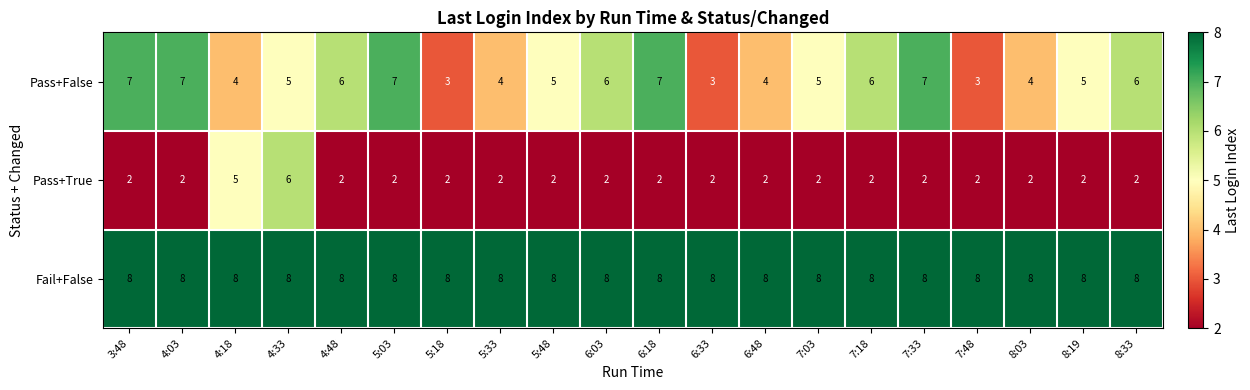

Is it true that Fail+False equals 8 at 7:48?

True